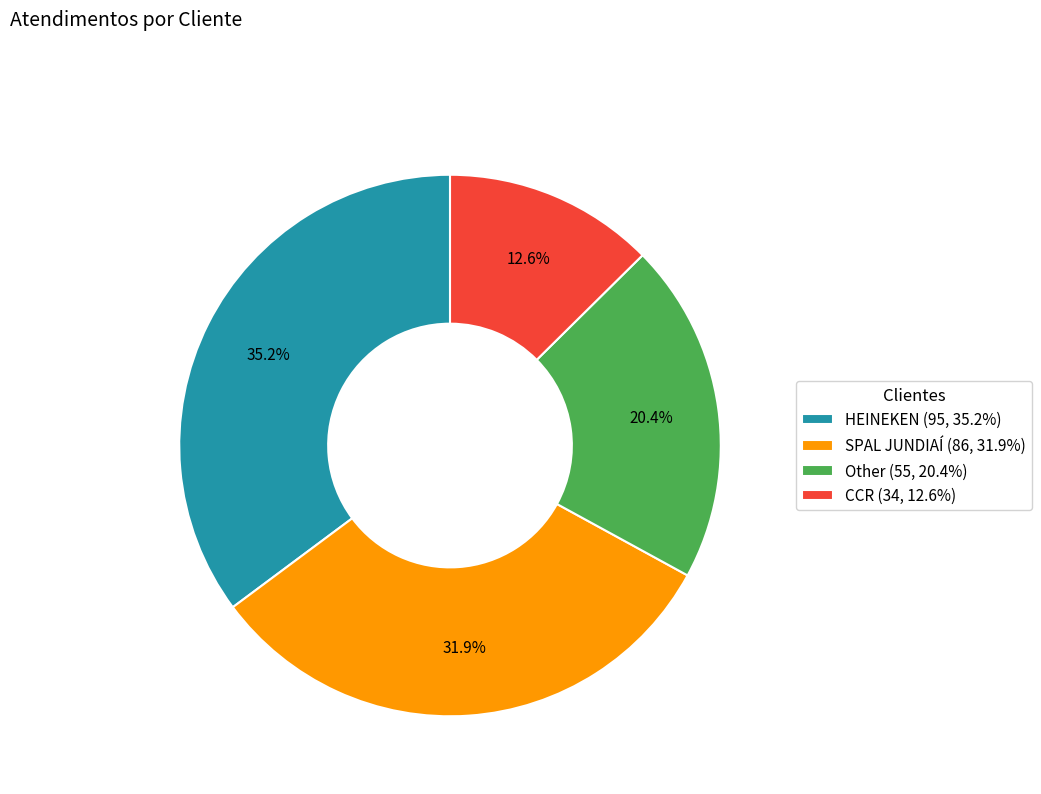

What is the ratio of the value at Other to the value at SPAL JUNDIAÍ?

0.6